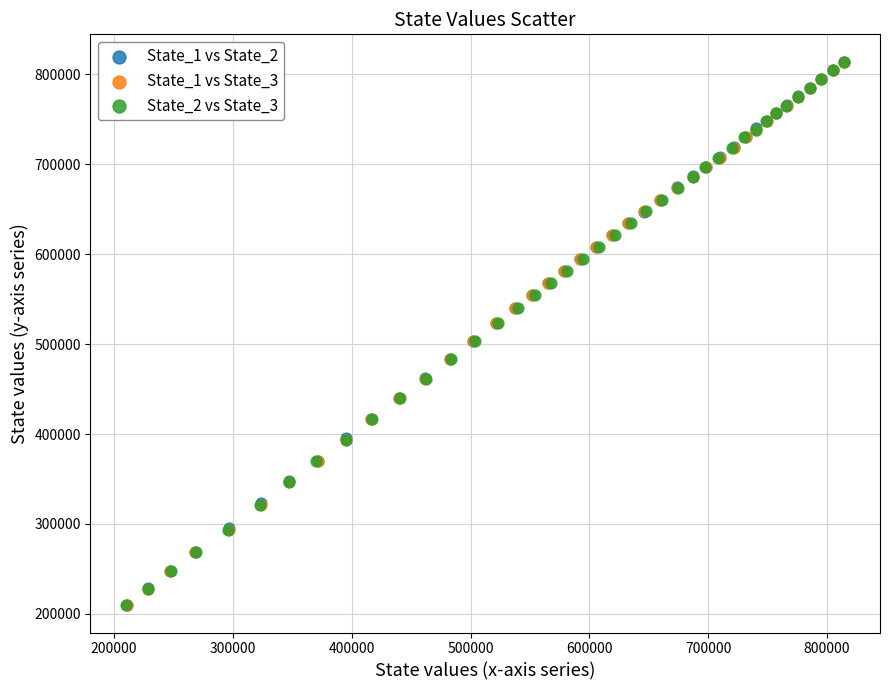

What are all the series names shown in the legend?

State_1 vs State_2, State_1 vs State_3, State_2 vs State_3